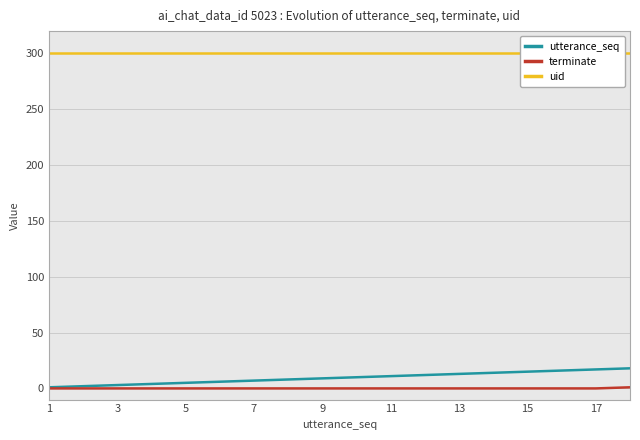

How many lines are shown in the chart?

3